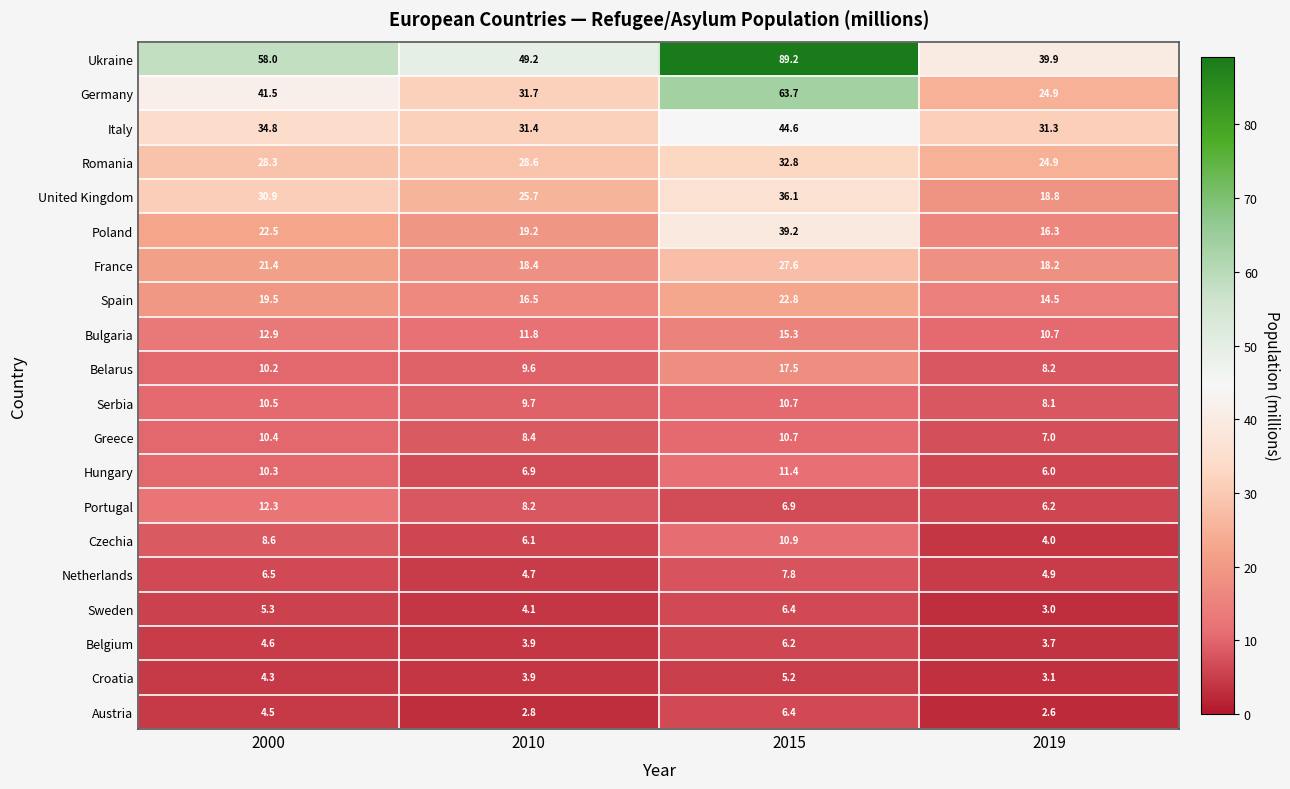

What is the lowest value of the Belgium series?

3.7